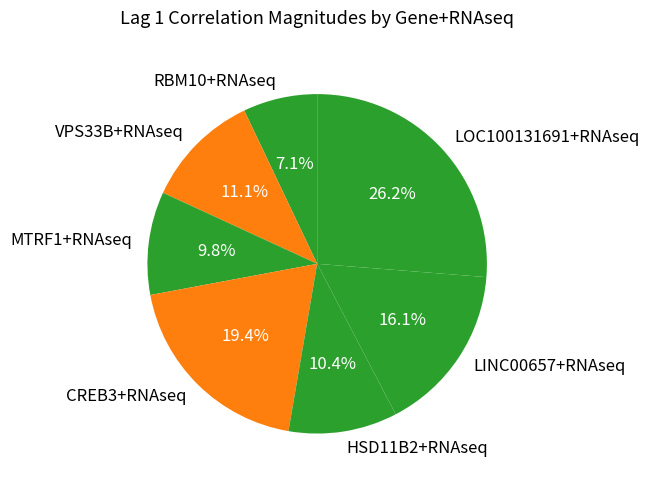

Which slice is the smallest?

RBM10+RNAseq